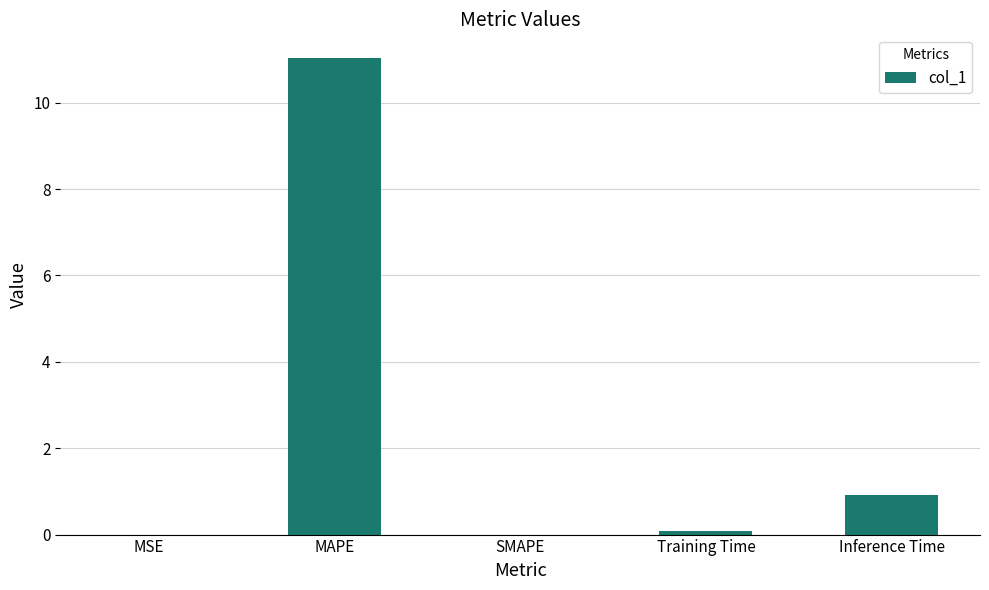

What is the sum of all values?

12.0